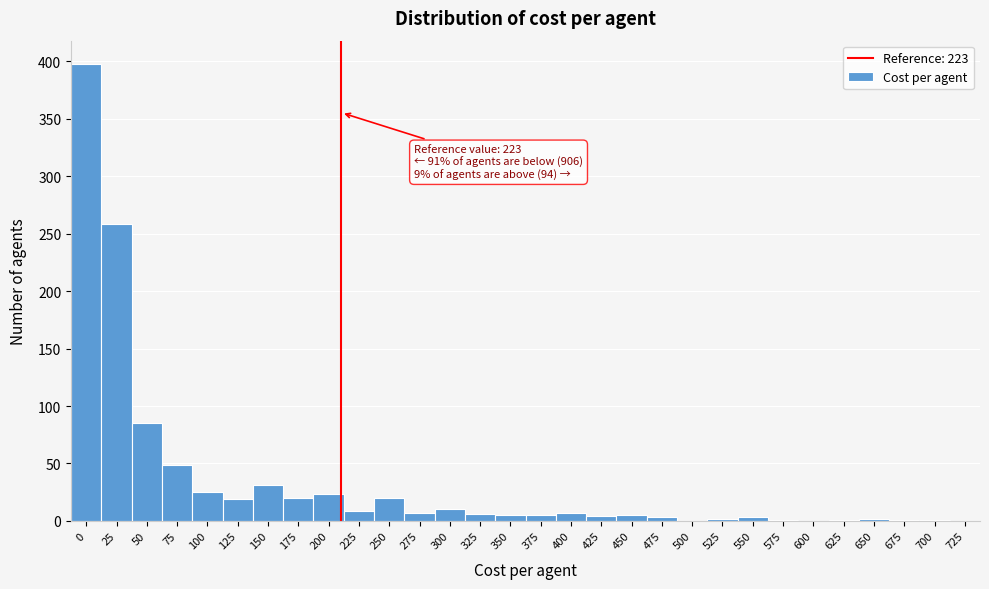

At which label is the value closest to 199?

25